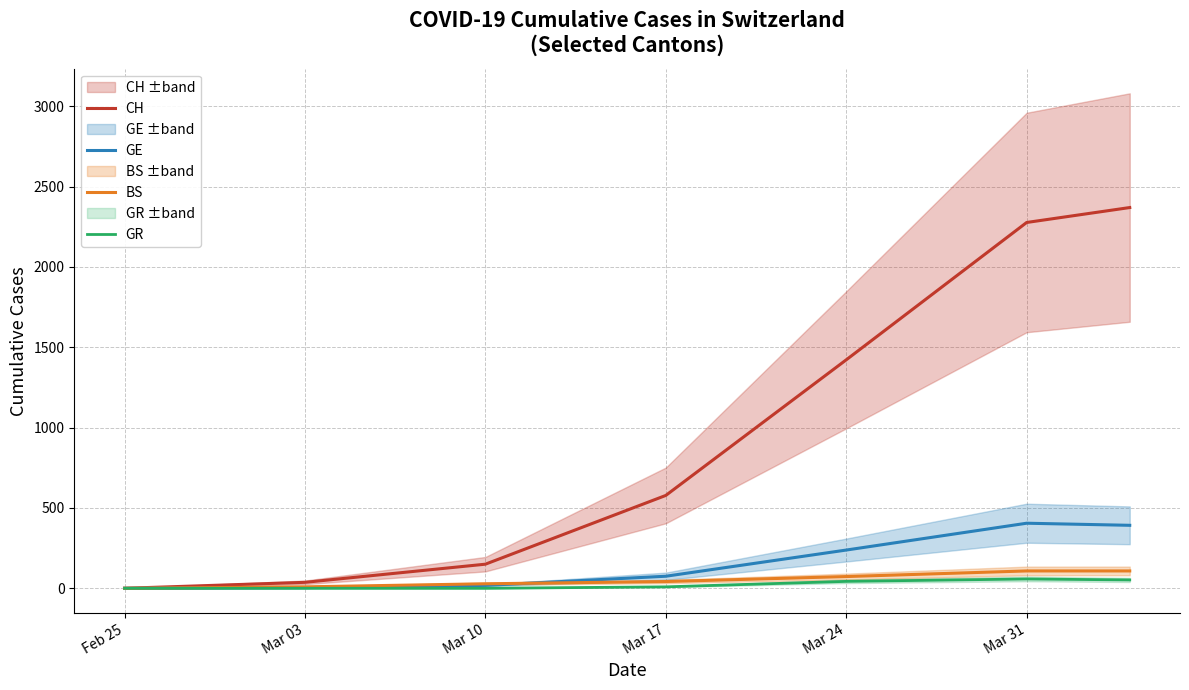

True or false: GR and BS intersect in this chart.

False